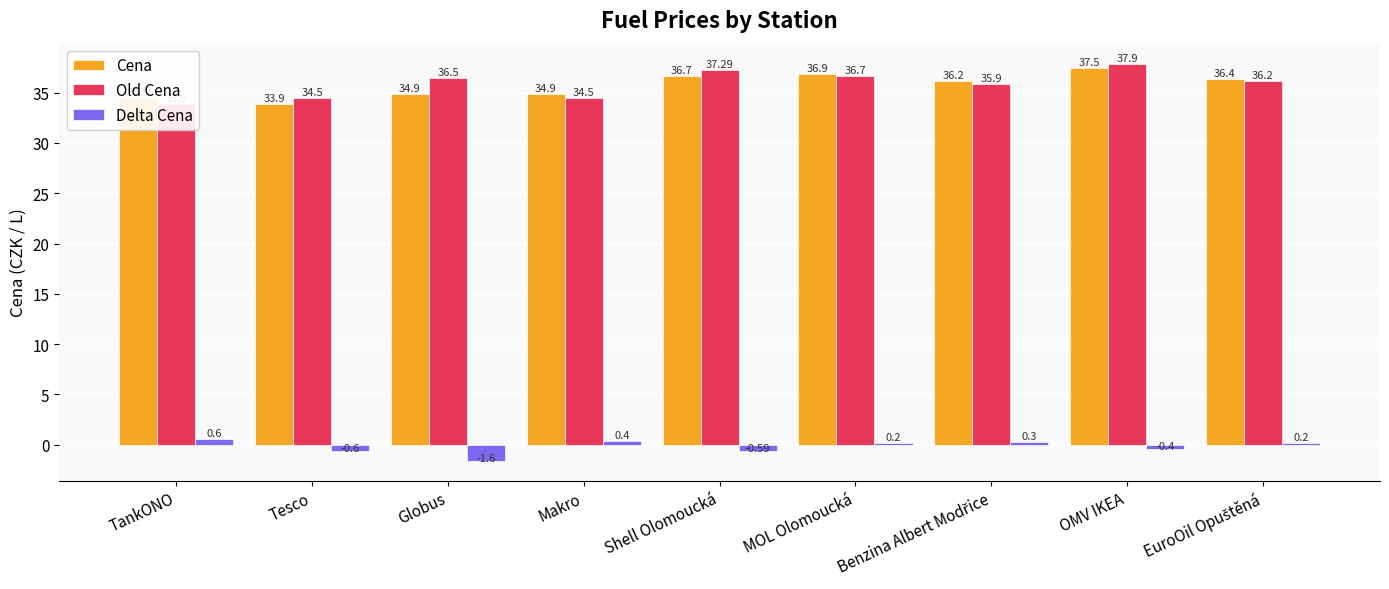

Is the value of Delta Cena at Globus greater than the value of Old Cena at TankONO?

No